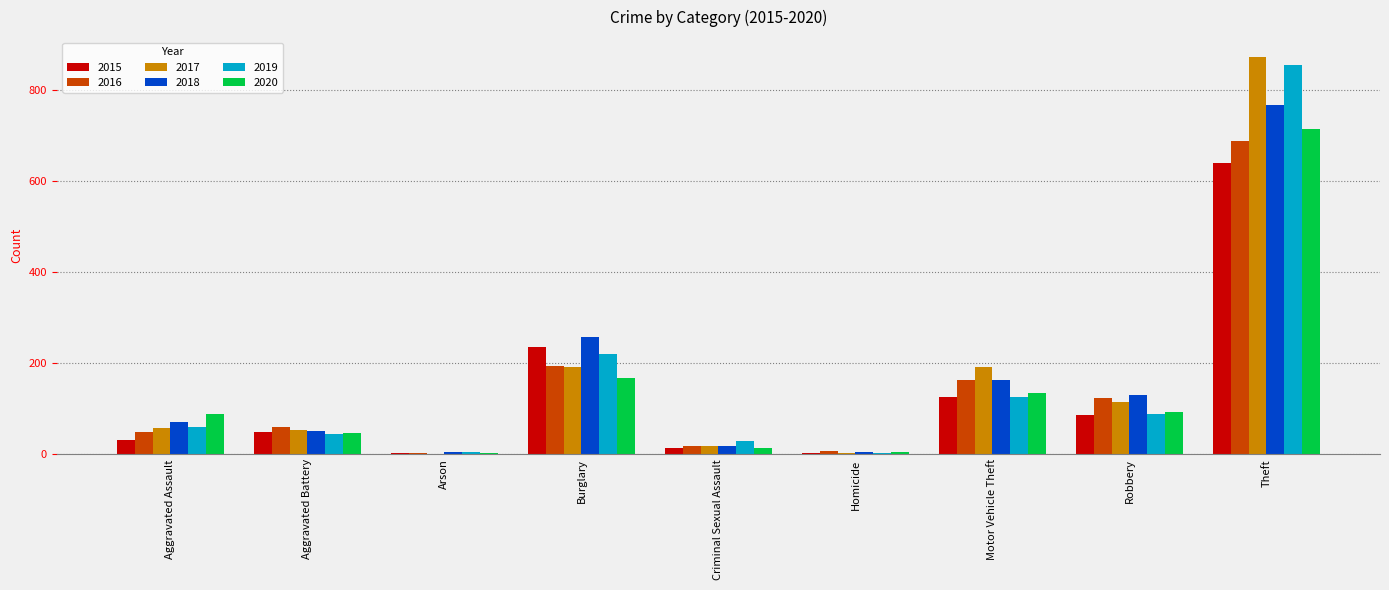

How many distinct data groups are displayed?

6